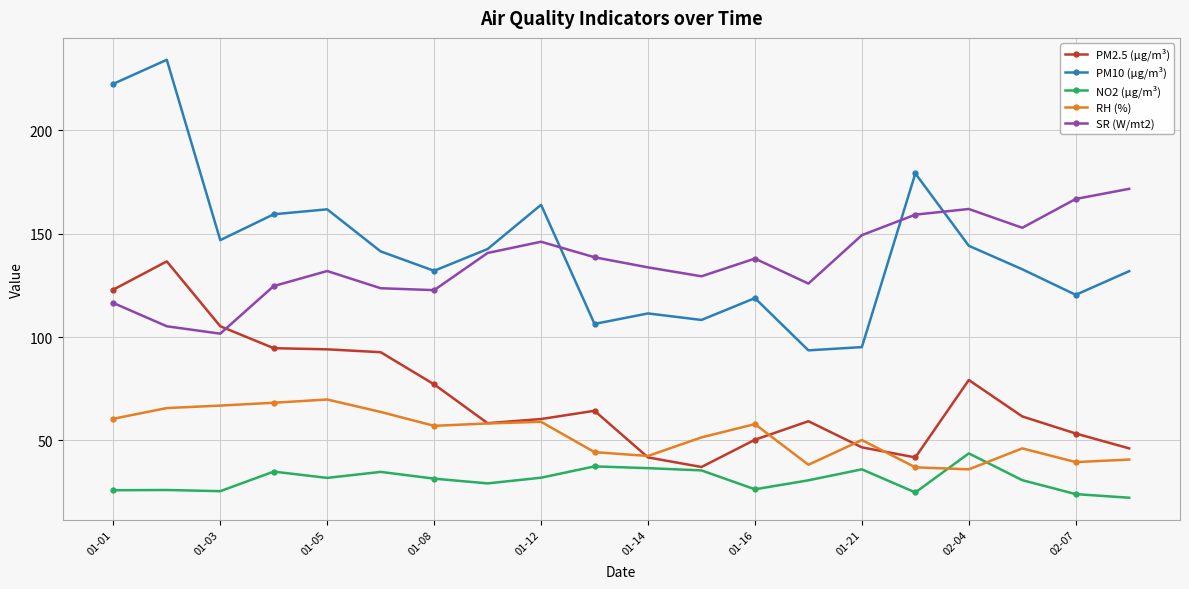

List the series in order of their peak value, lowest first.

NO2 (µg/m³), RH (%), PM2.5 (µg/m³), SR (W/mt2), PM10 (µg/m³)